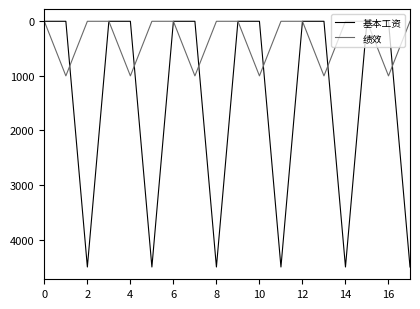

What is the maximum value shown in the chart?

4500